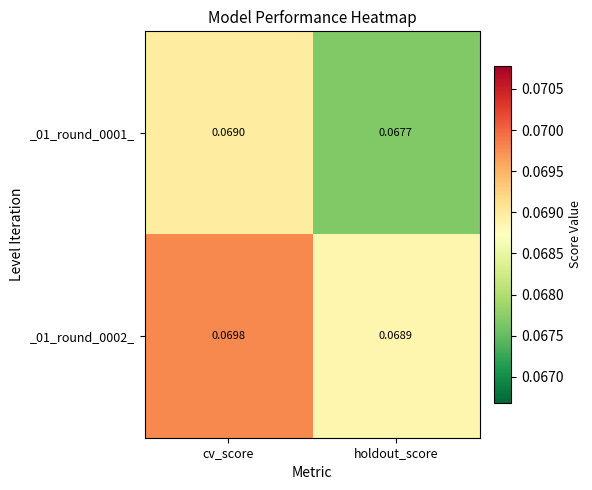

Is the value of _01_round_0001_ at cv_score greater than the value of _01_round_0002_ at cv_score?

No